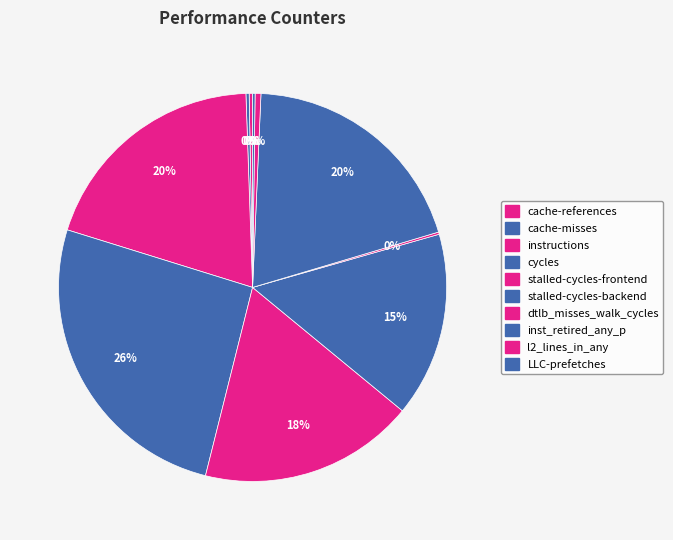

Which slice is the smallest?

dtlb_misses_walk_cycles